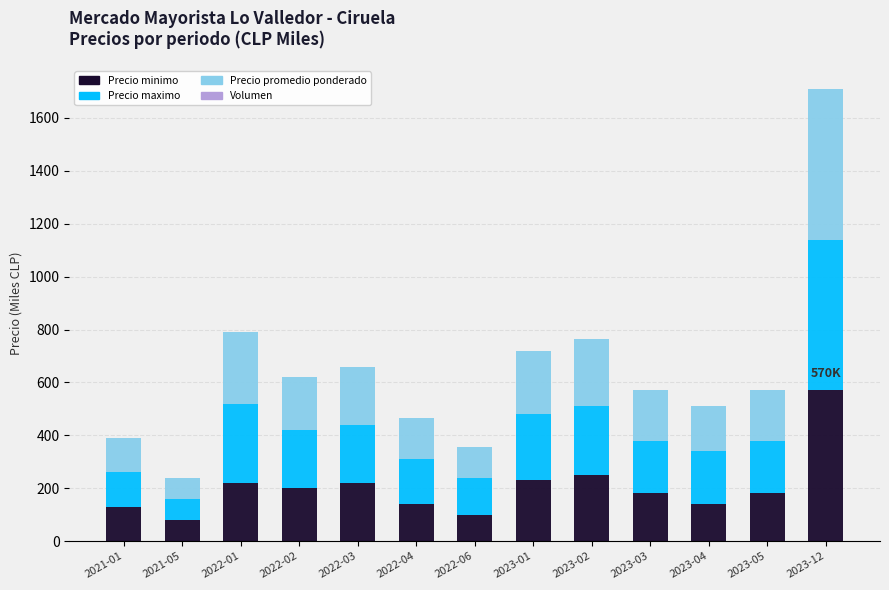

At which category is the sum across all series the highest?

2023-12